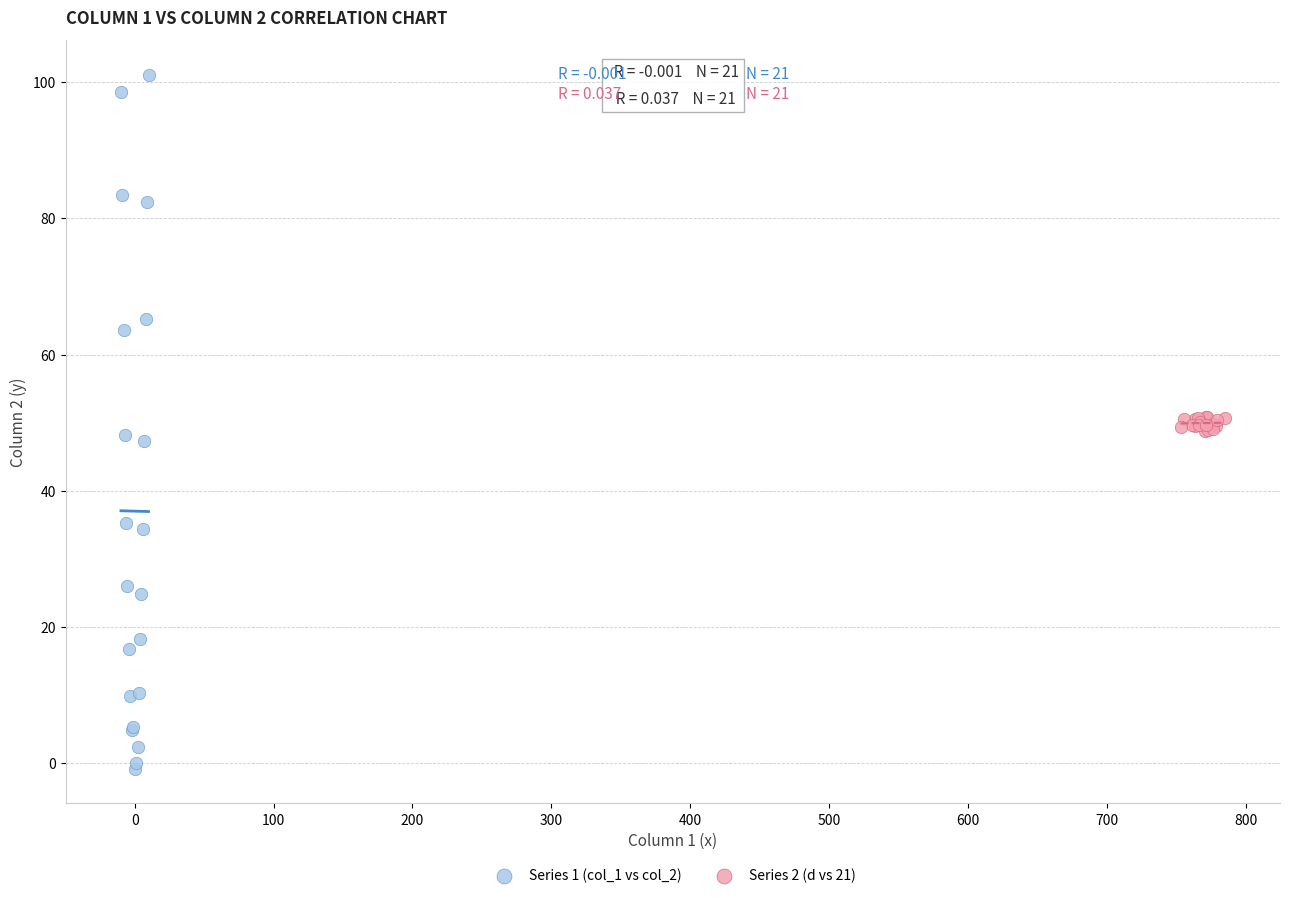

Which series reaches the minimum Y coordinate?

Series 1 (col_1 vs col_2)